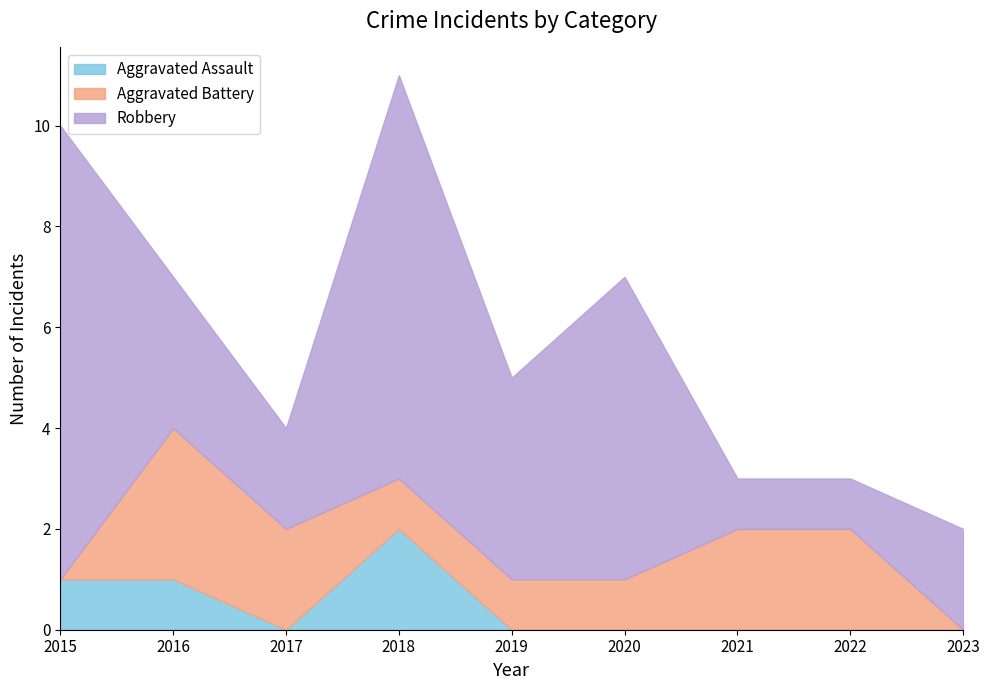

Reading left to right, transcribe all the data shown in this chart.

Aggravated Assault: 1	1	0	2	0	0	0	0	0
Aggravated Battery: 0	3	2	1	1	1	2	2	0
Robbery: 9	3	2	8	4	6	1	1	2